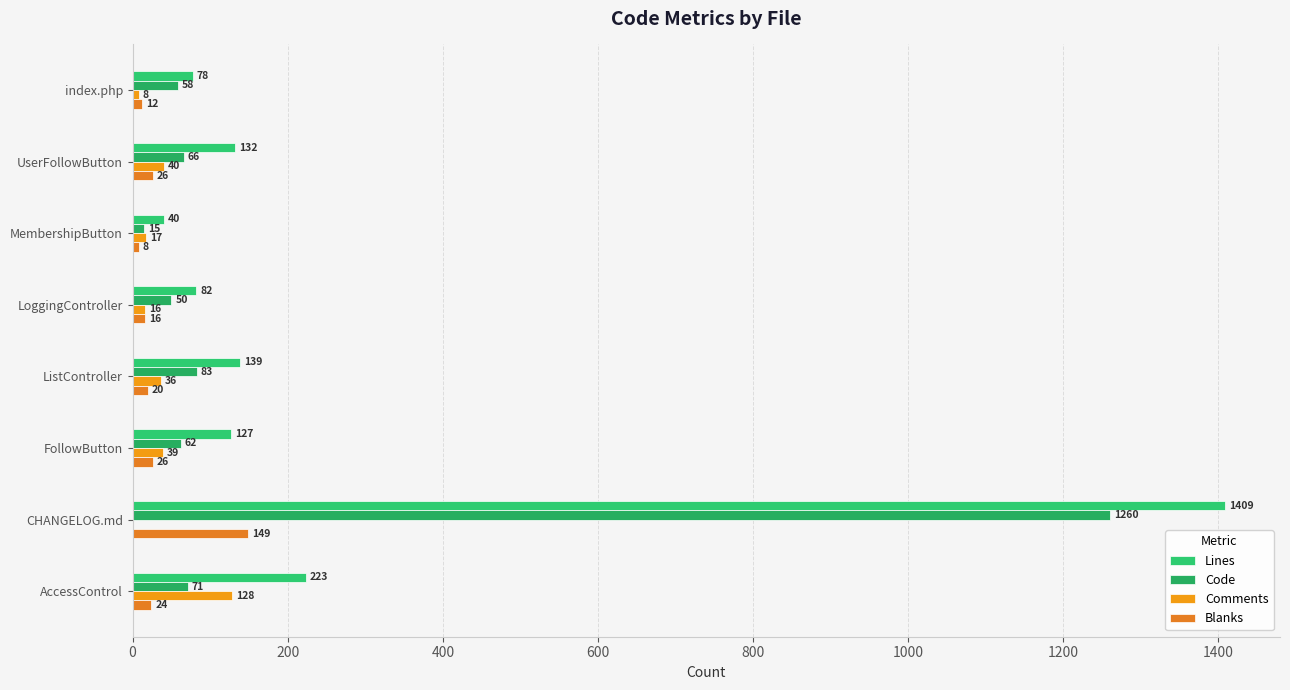

At how many categories does at least one series exceed 94?

5